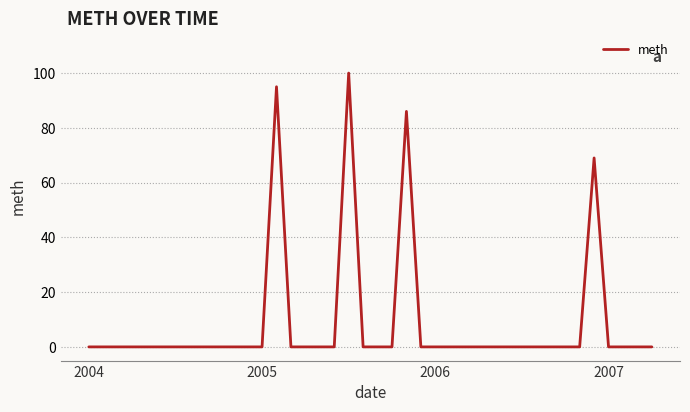

Does the chart have visible grid lines?

Yes